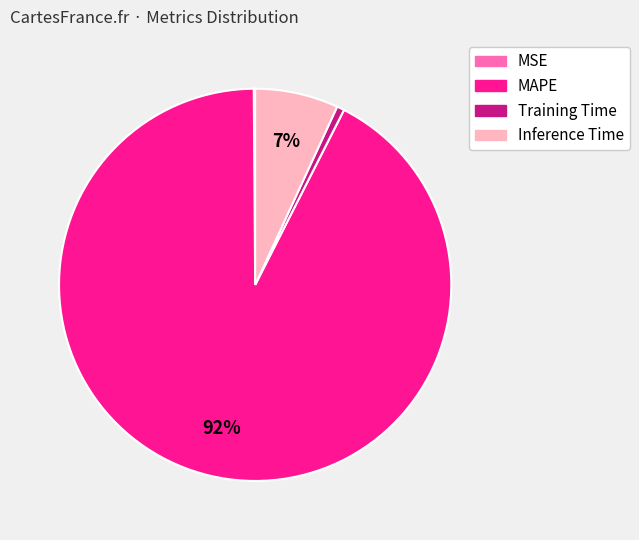

Is MAPE the majority of the pie?

Yes